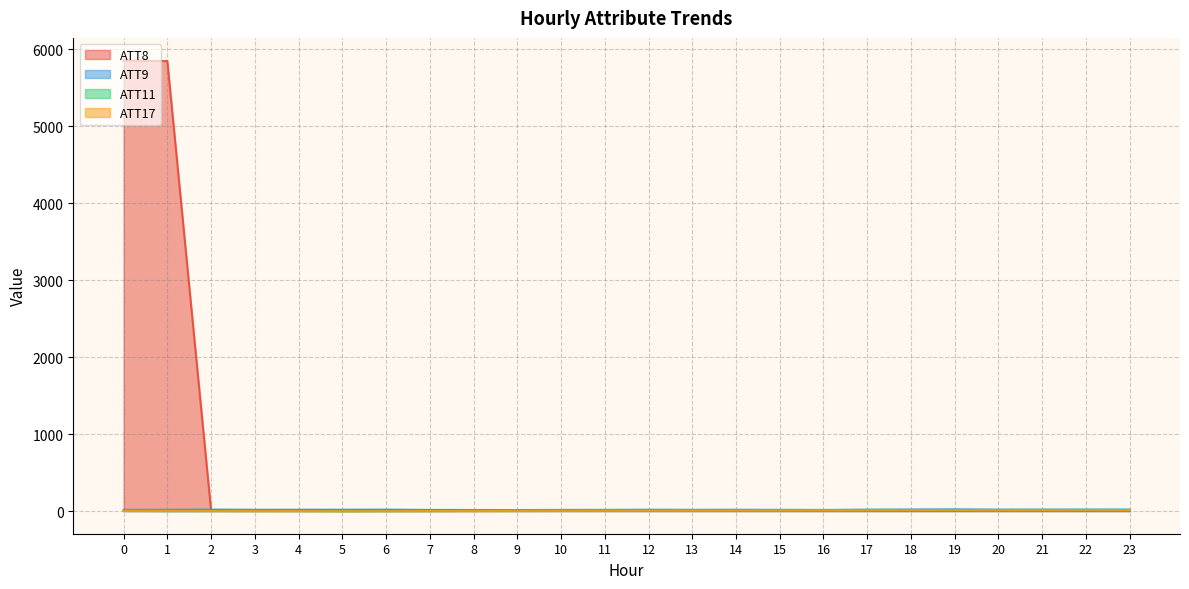

Is it true that ATT11 equals 15.7 at 14?

False